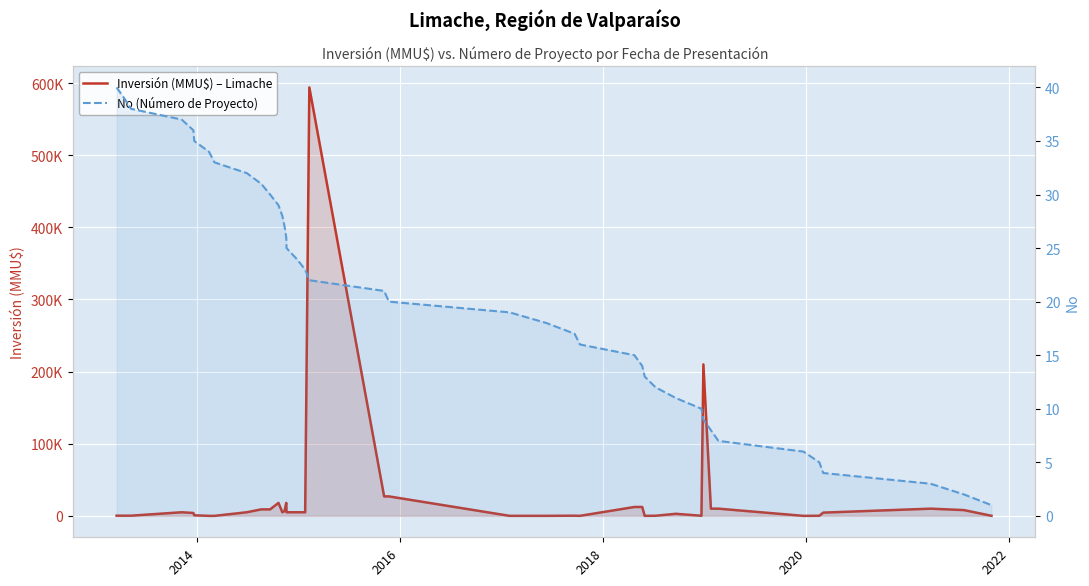

Is the value of Inversión (MMU$) – Limache at 36 greater than the value of No (Número de Proyecto) at 2016?

Yes